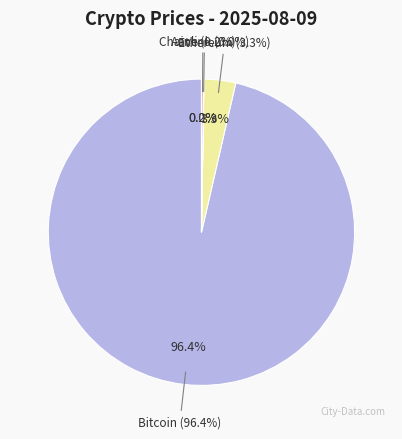

What percentage is the Bitcoin slice, to the nearest percent?

96%